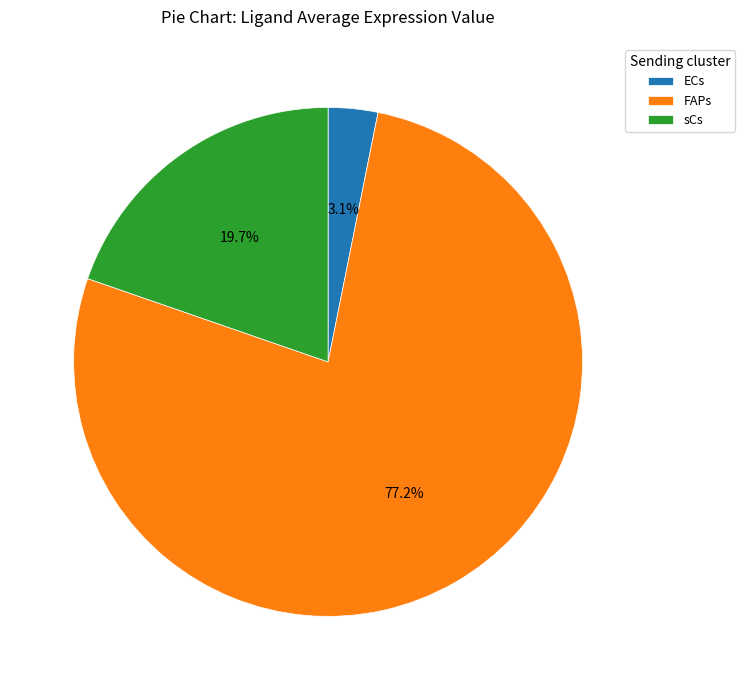

To the nearest percent, what is the average slice percentage?

33%